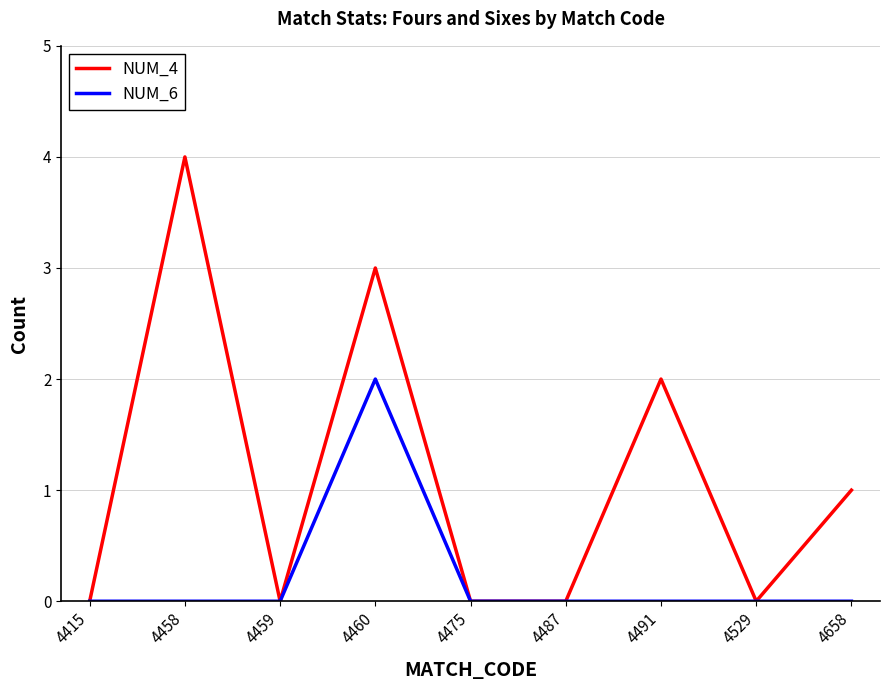

Reading left to right, list all the values displayed in this chart.

NUM_4: 0	4	0	3	0	0	2	0	1
NUM_6: 0	0	0	2	0	0	0	0	0